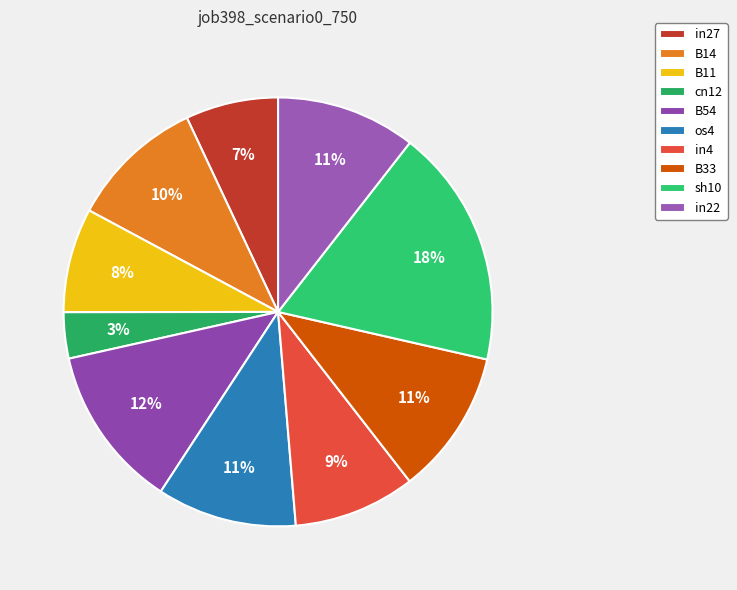

Is the sum of B33 and B14 greater than half?

No